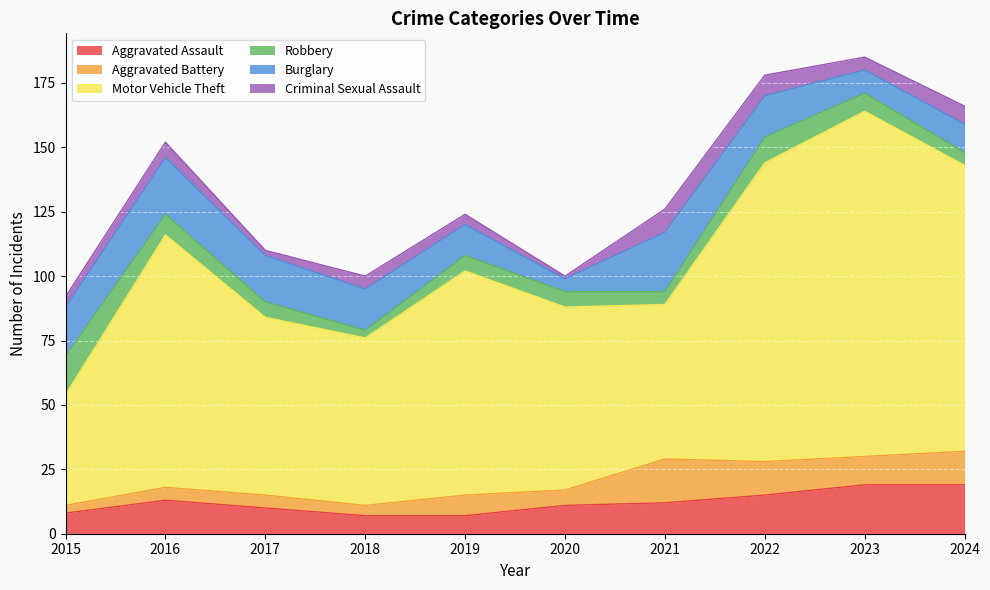

What is the smallest value displayed?

1